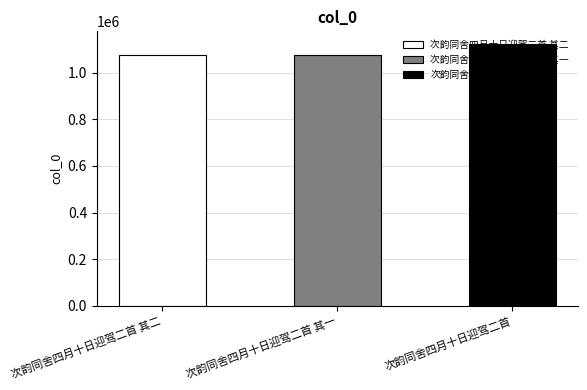

How many values are below 1075794?

1